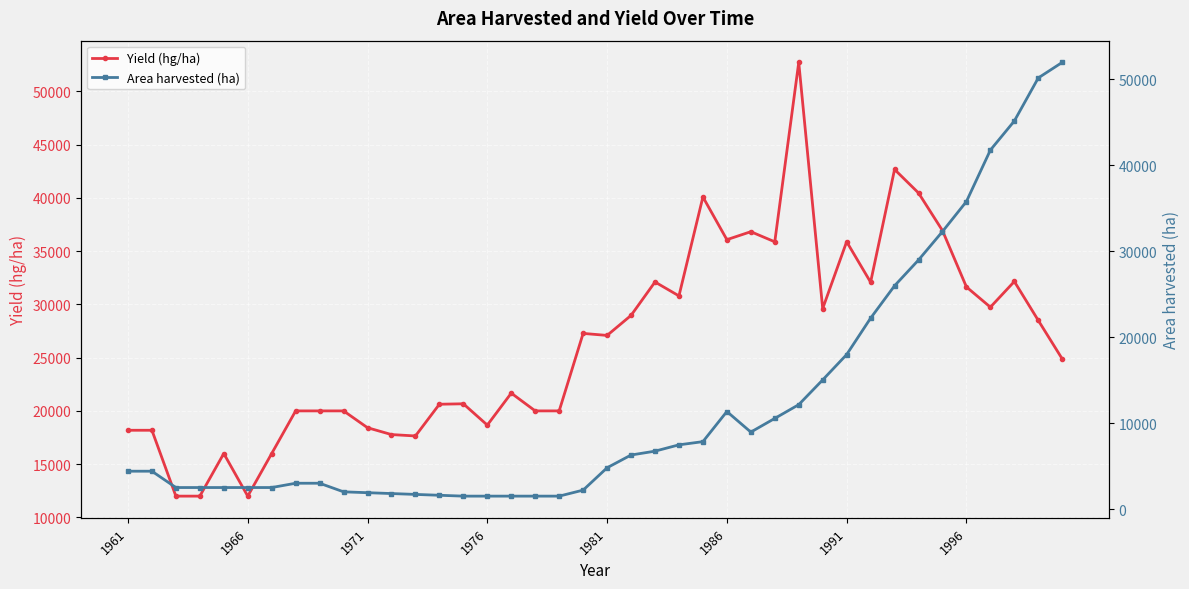

Where is the first local maximum for Area harvested (ha)?

1986